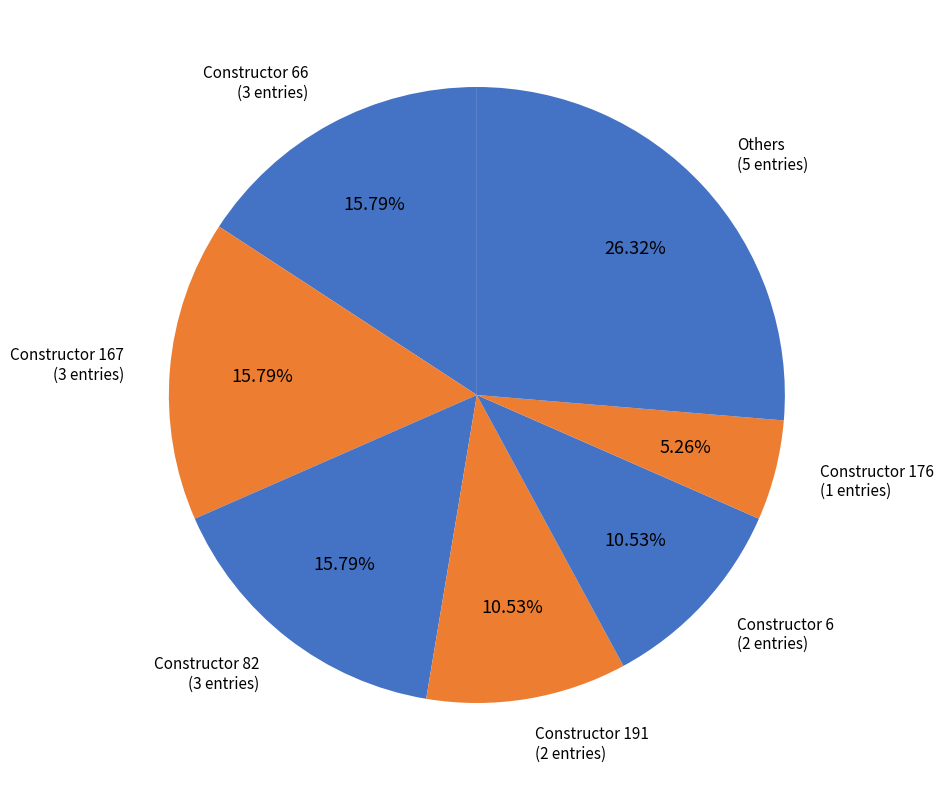

How many segments does this pie chart have?

7